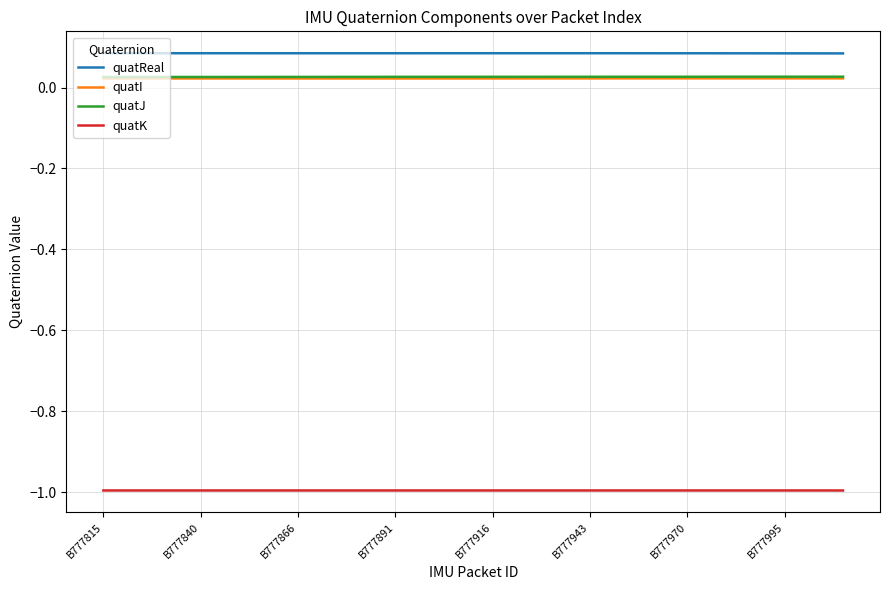

True or false: quatK and quatReal cross at least once.

False